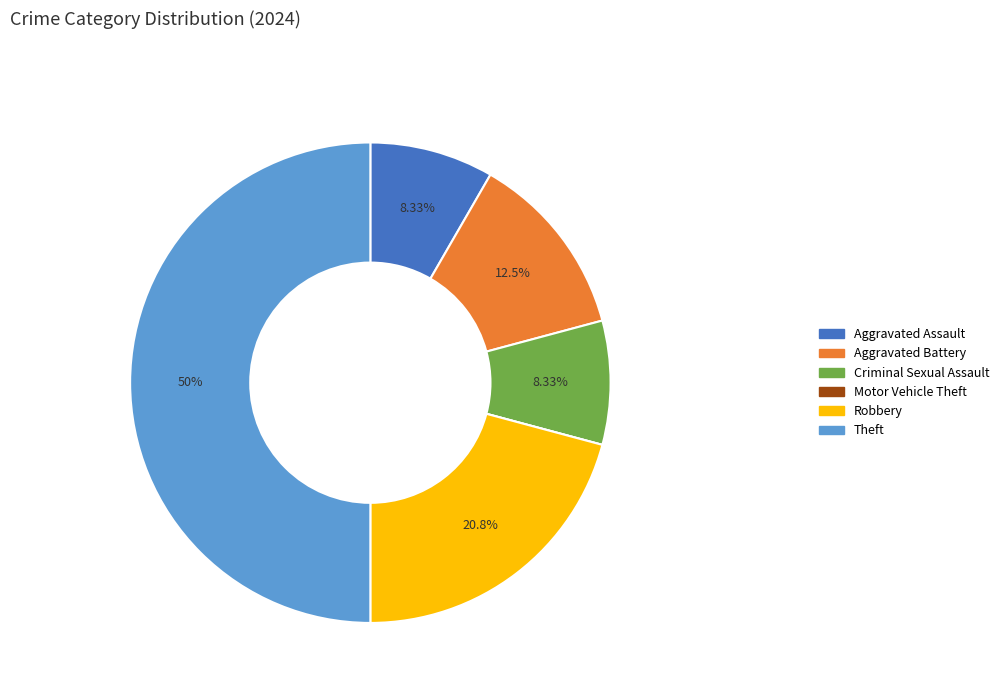

Which has a higher value, Aggravated Assault or Theft?

Theft